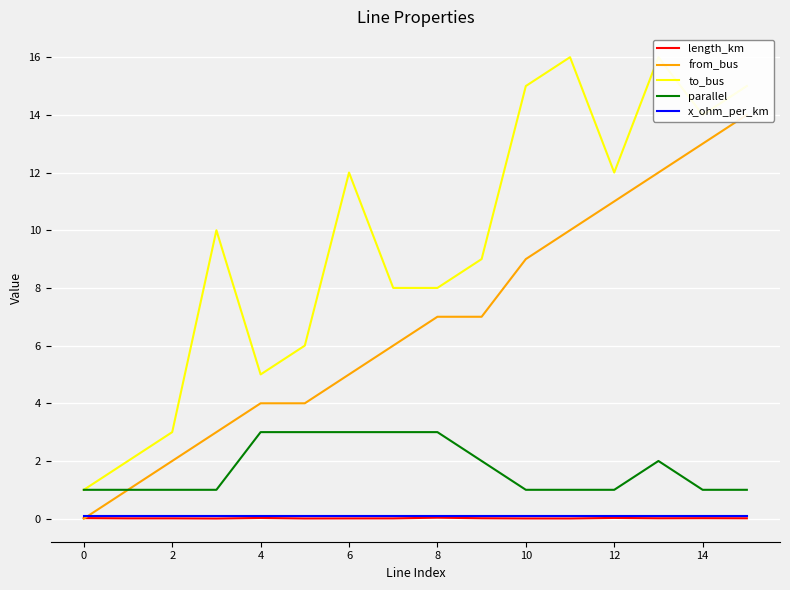

True or false: to_bus and from_bus cross at least once.

False